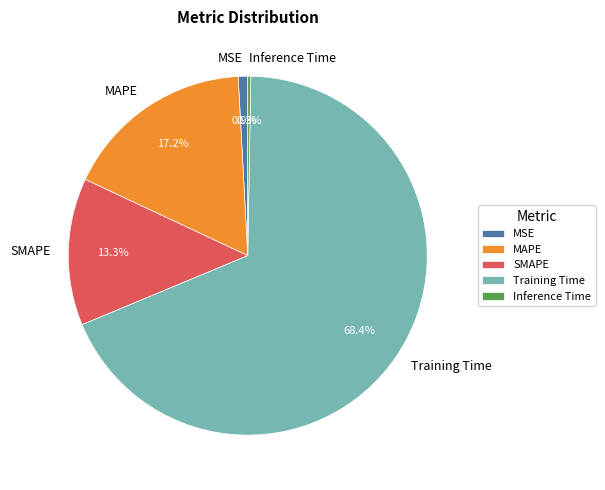

To the nearest percent, what percentage of the pie is MSE?

1%